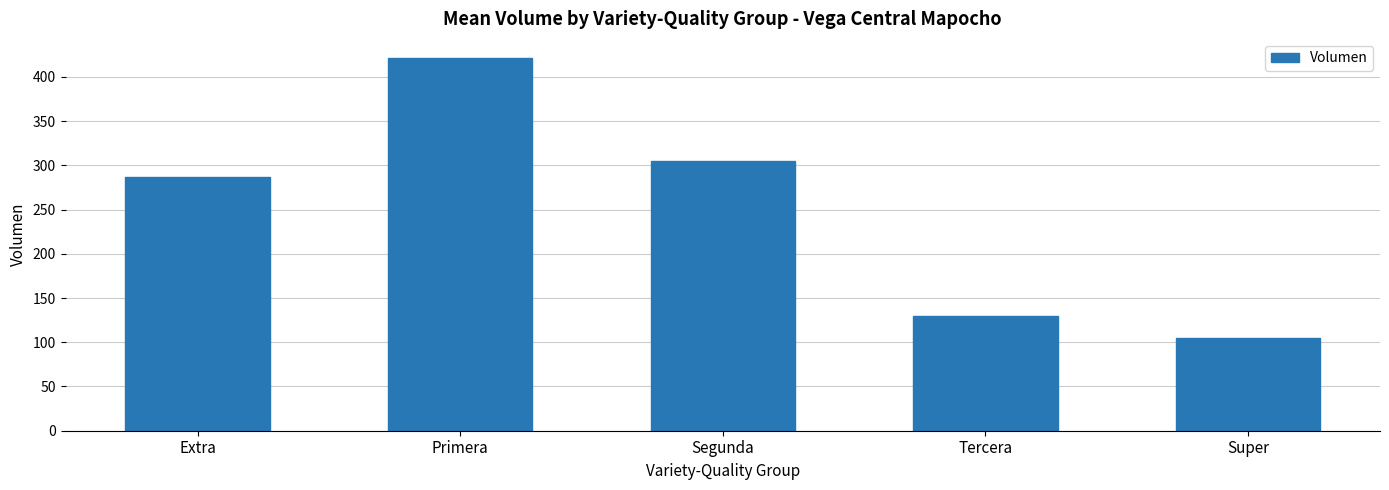

Reading right to left, transcribe all the data shown in this chart.

Super=105.0	Tercera=129.8	Segunda=304.6	Primera=421.8	Extra=287.3